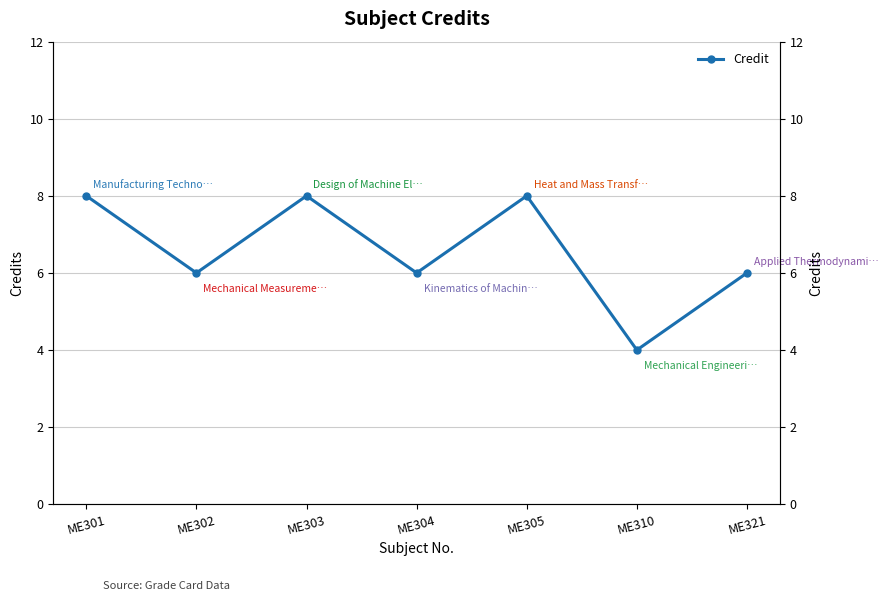

What is the value of the 5th point from the left?

8